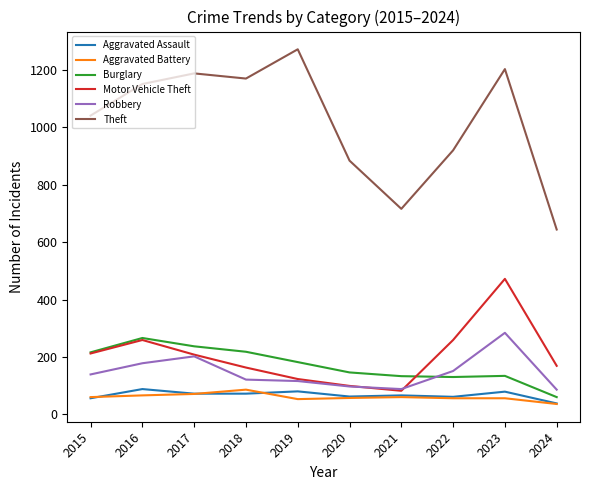

In Motor Vehicle Theft, how many points are higher than both neighbors (excluding endpoints)?

2